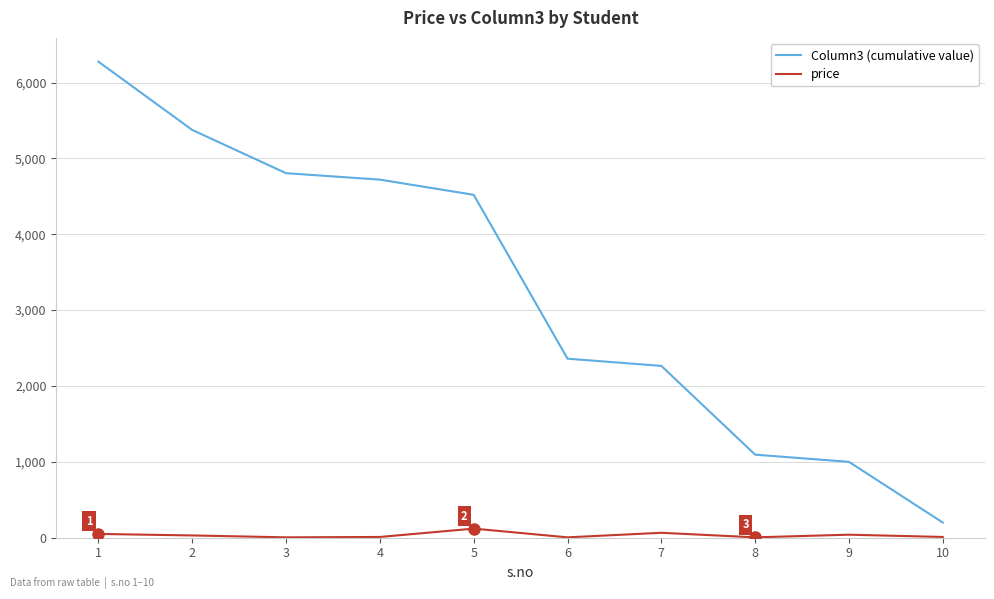

What is the greatest value displayed?

6275